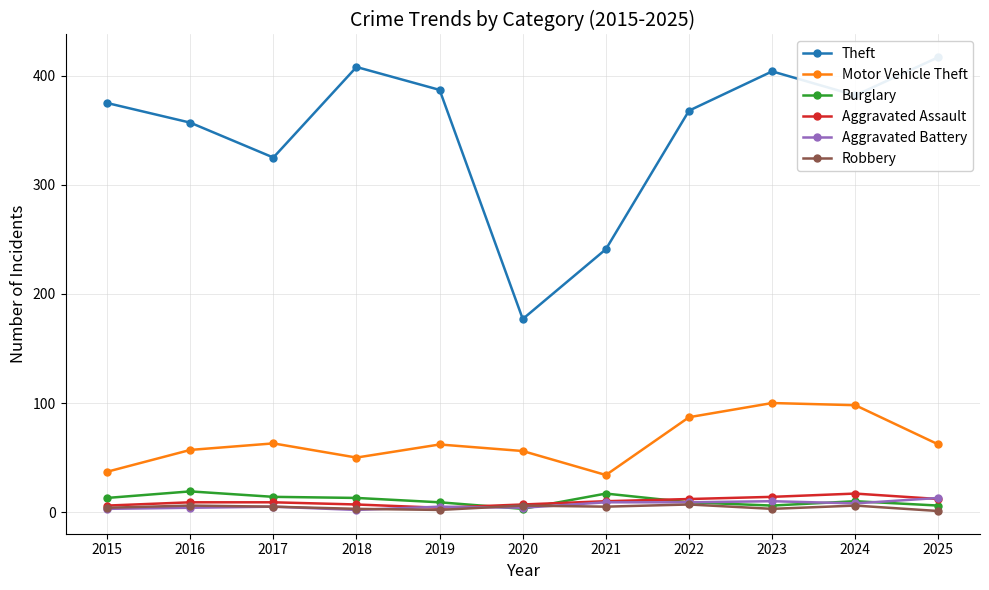

The Aggravated Battery series shows 10 at 2023. True or false?

True